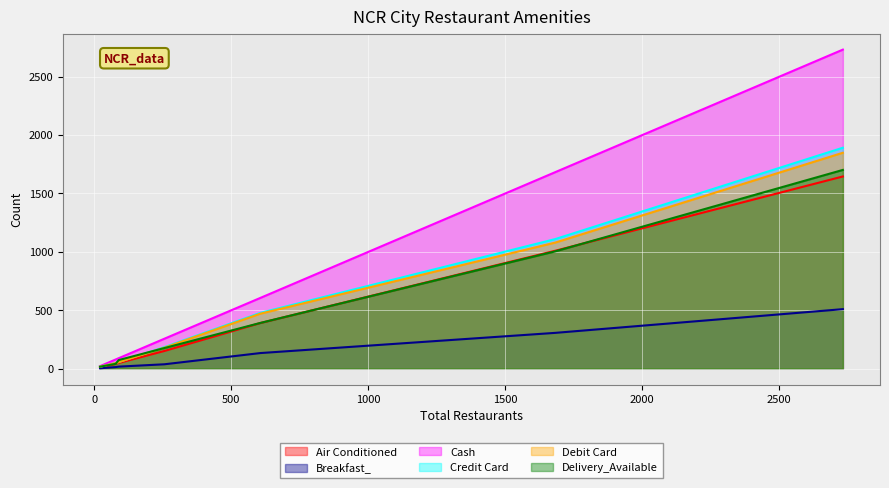

Does the chart display data point markers on the line(s)?

No